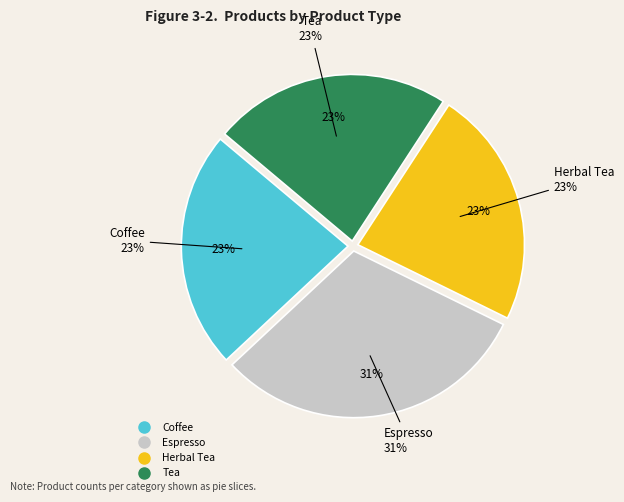

Which slice is the largest?

Espresso